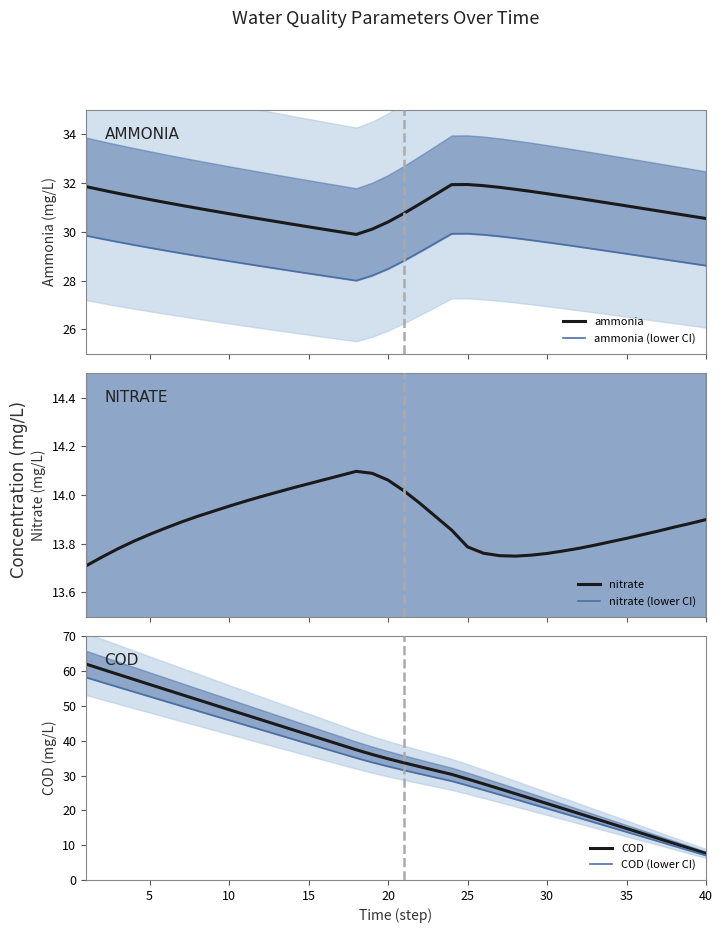

What are all the series names shown in the legend?

ammonia, ammonia (lower CI), nitrate, nitrate (lower CI), COD, COD (lower CI)